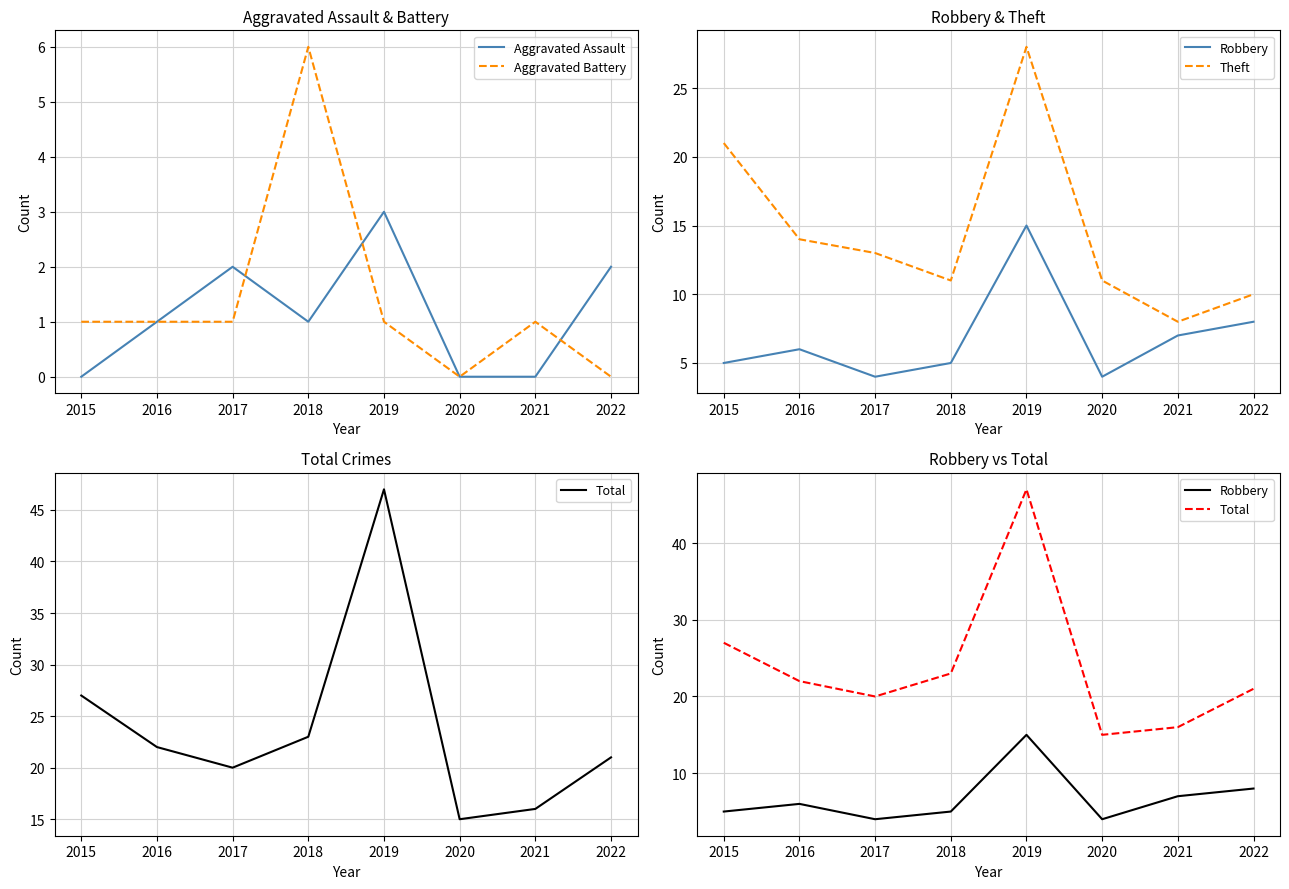

What is the difference between the highest and lowest values at 2020?

15